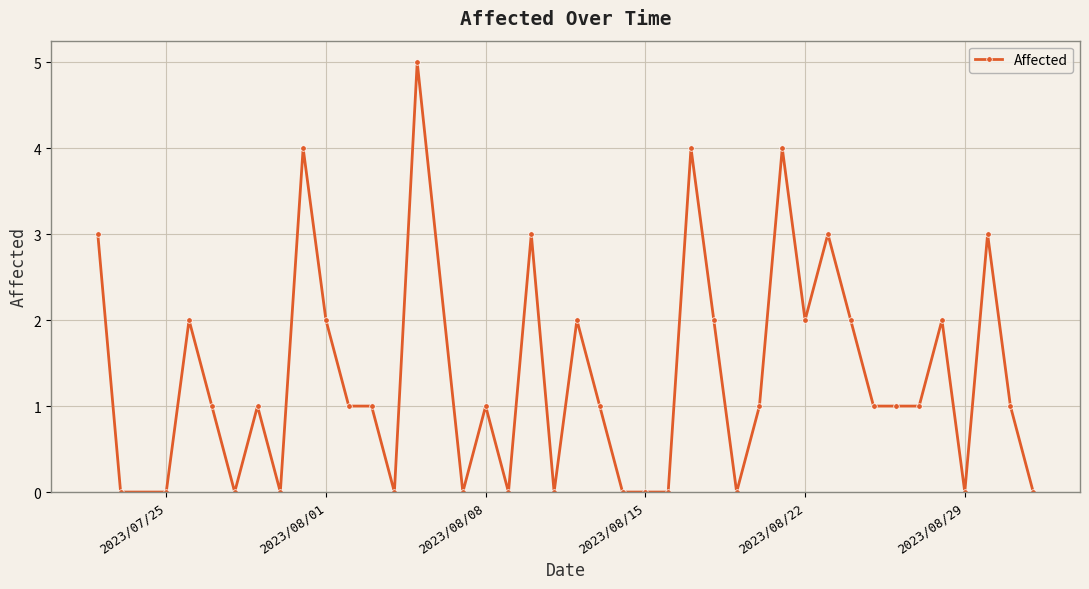

What is the sum of all values?

54